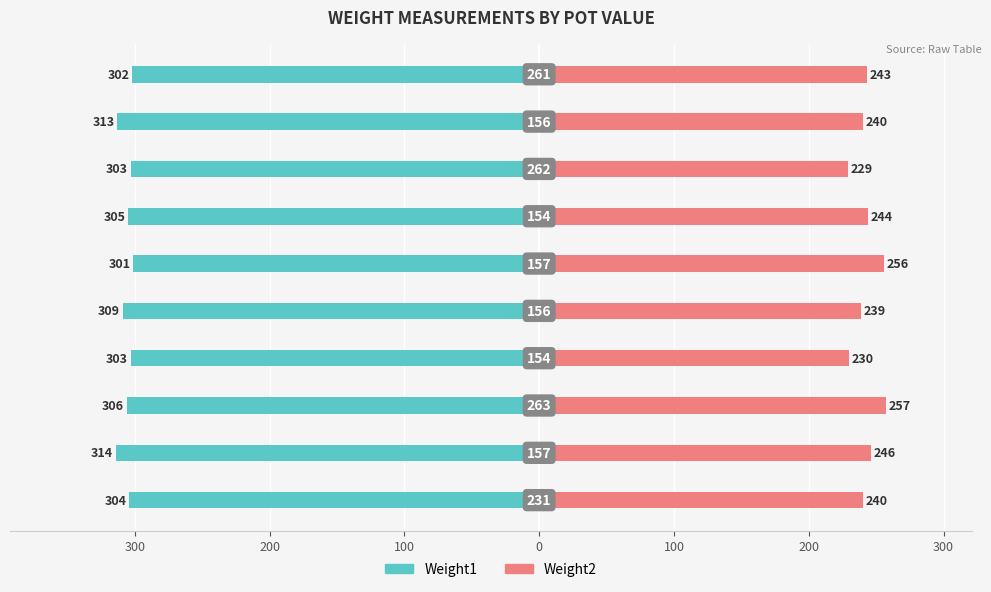

What is the sum of all Weight1 values?

-3060